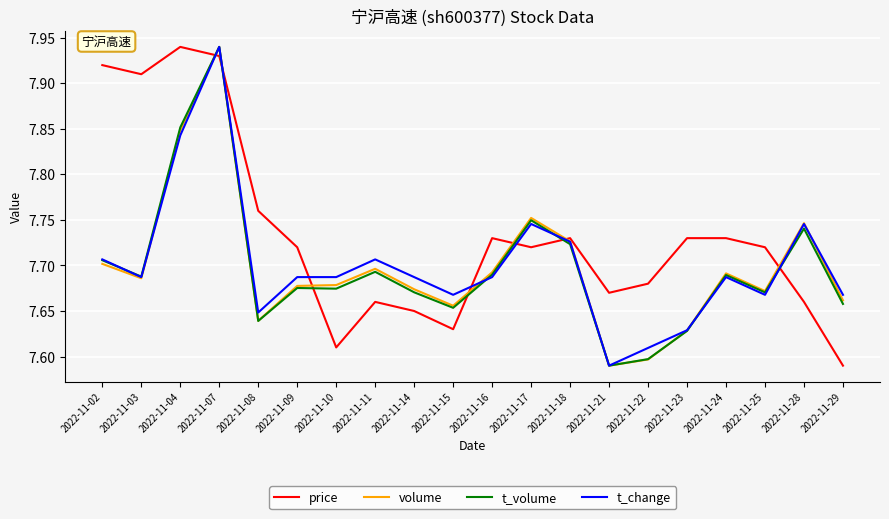

Is it true that price equals 2.2 at 2022-11-22?

False